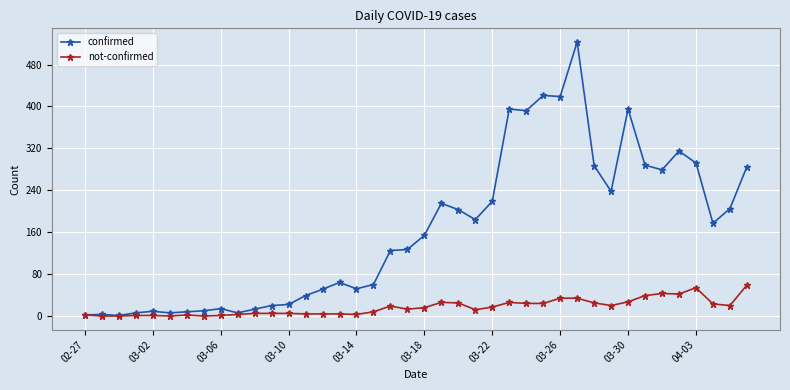

Which series has the largest total across all categories?

confirmed